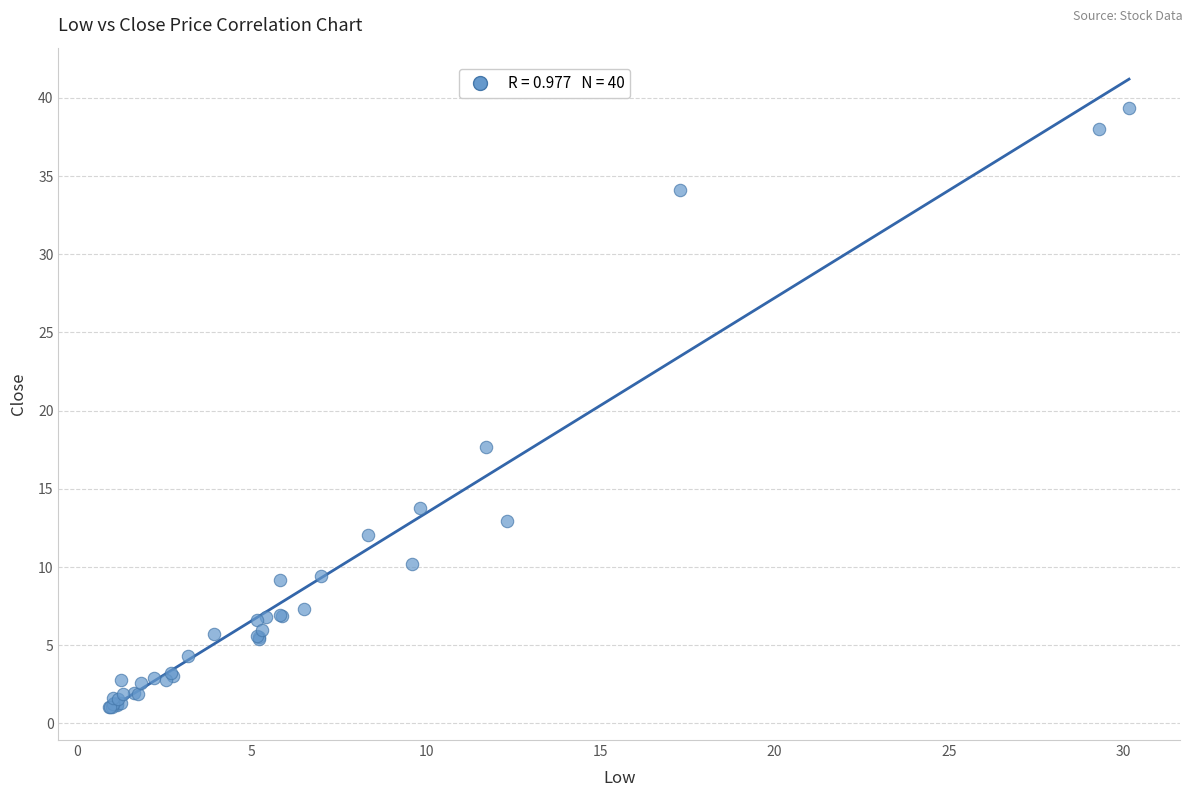

What Y value in the scatter plot is closest to 20?

17.7